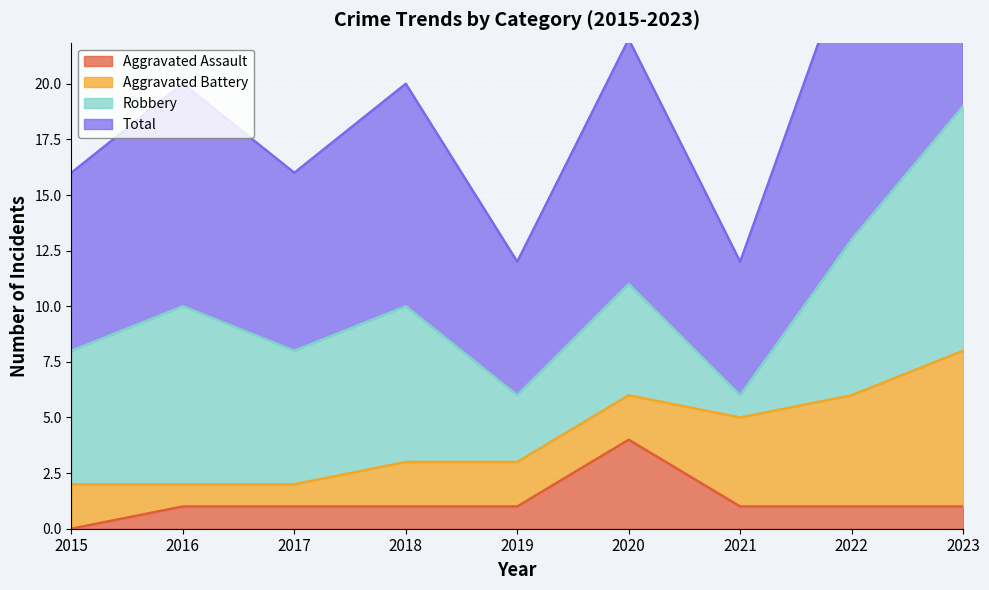

The value of Aggravated Assault at 2019 is 1. True or false?

True